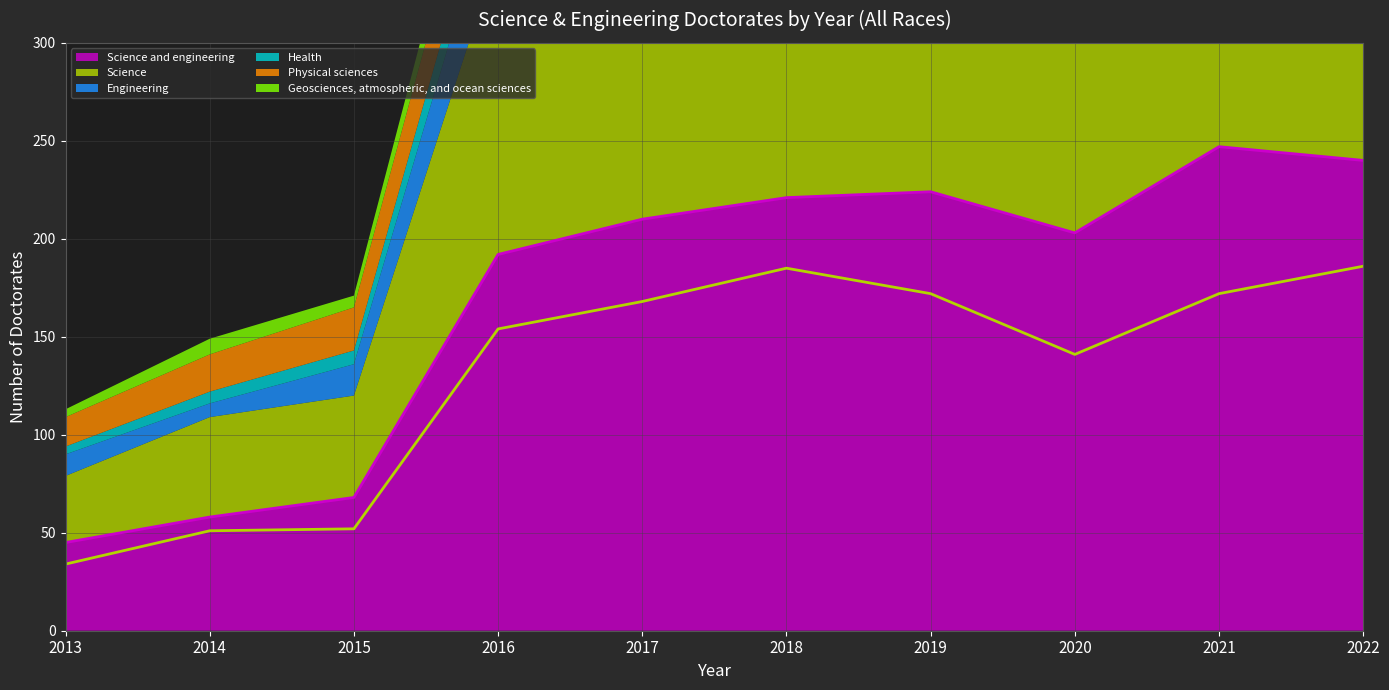

What is the sum of all Science (line) values?

1315